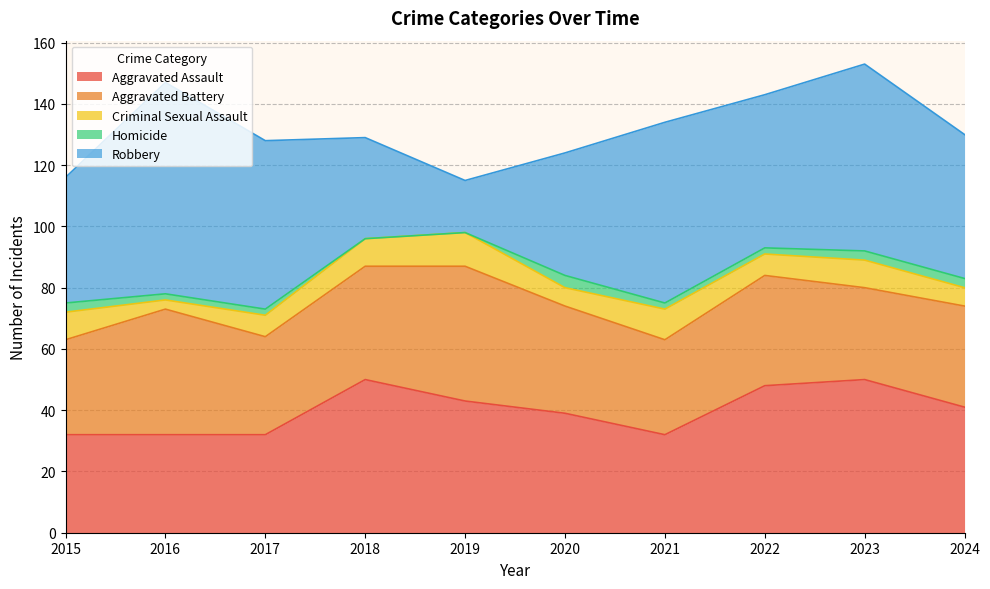

Count the Homicide values in the range 2 to 3.

7